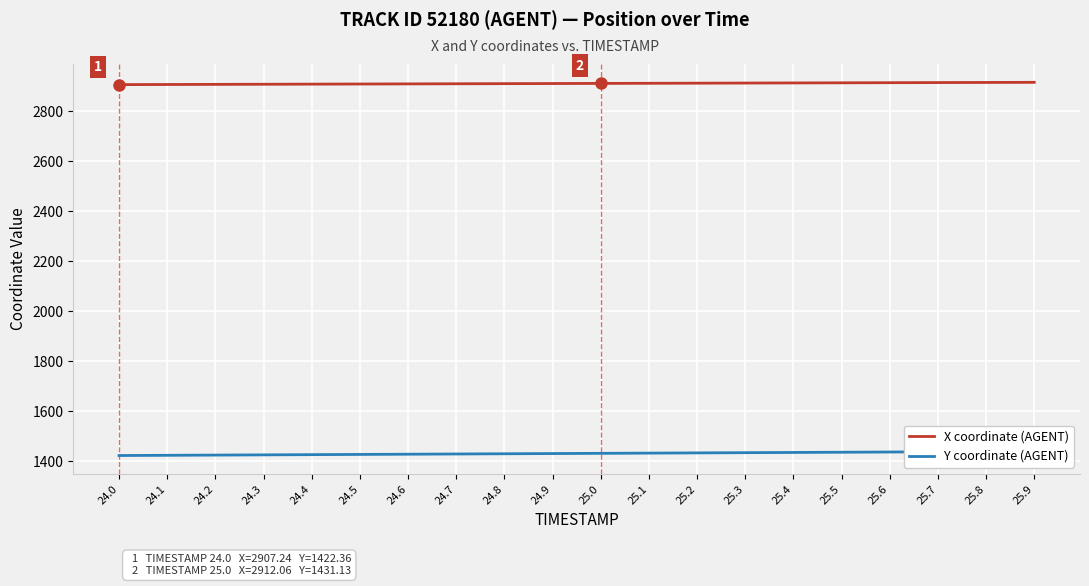

How many data points in X coordinate (AGENT) are above 2912?

10